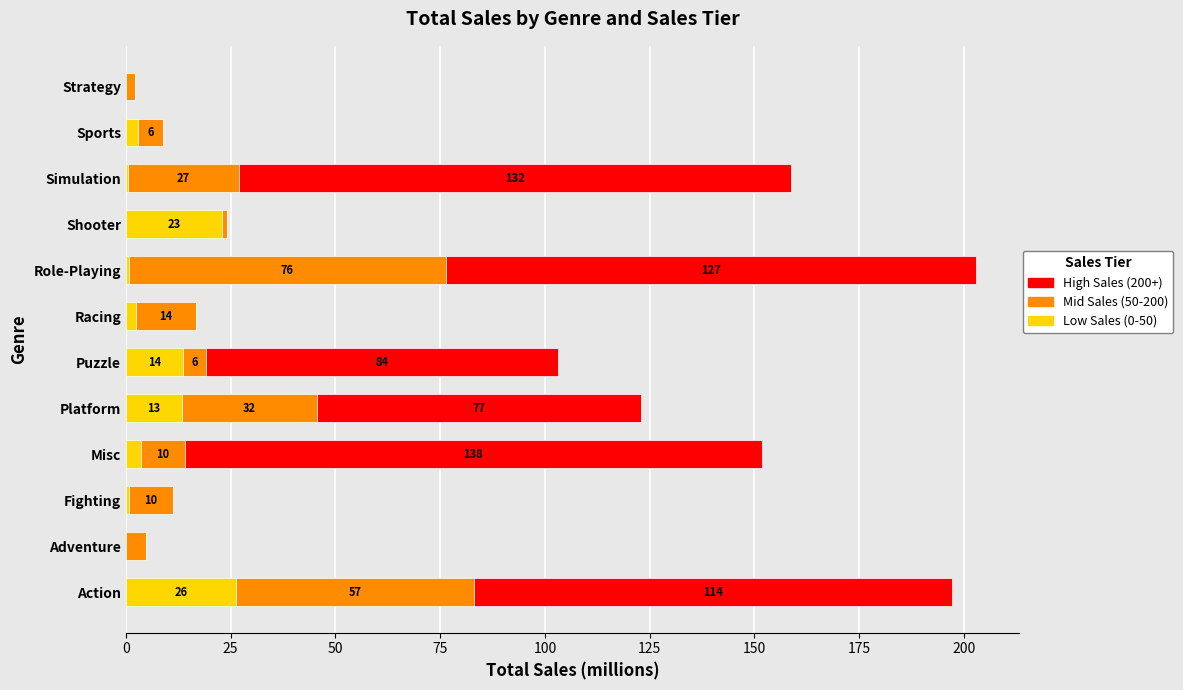

What are all the series names shown in the legend?

High Sales (200+), Mid Sales (50-200), Low Sales (0-50)